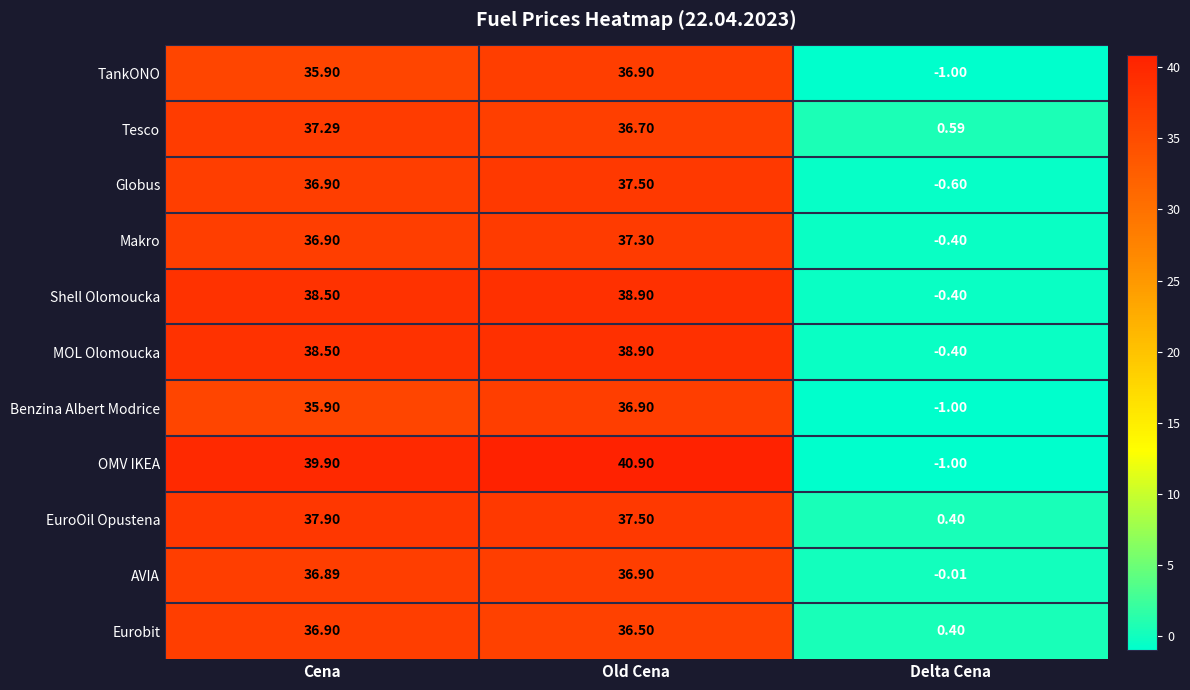

Which category has the lowest value across all series?

Delta Cena